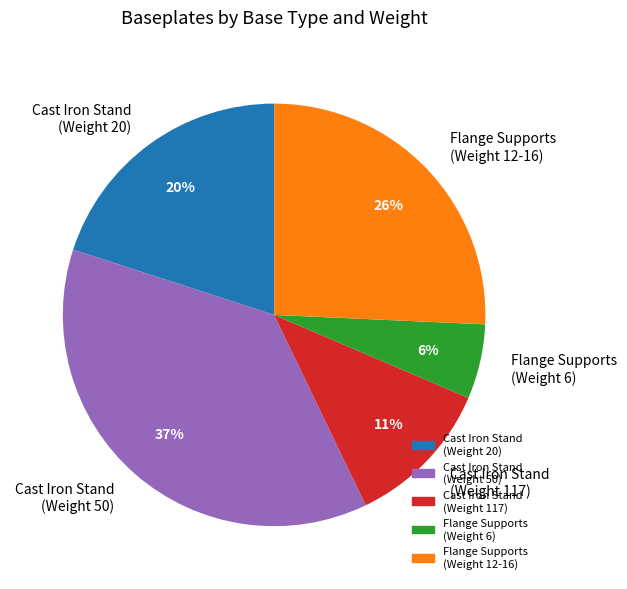

Rank the categories by value from highest to lowest.

Cast Iron Stand (Weight 50), Flange Supports (Weight 12-16), Cast Iron Stand (Weight 20), Cast Iron Stand (Weight 117), Flange Supports (Weight 6)